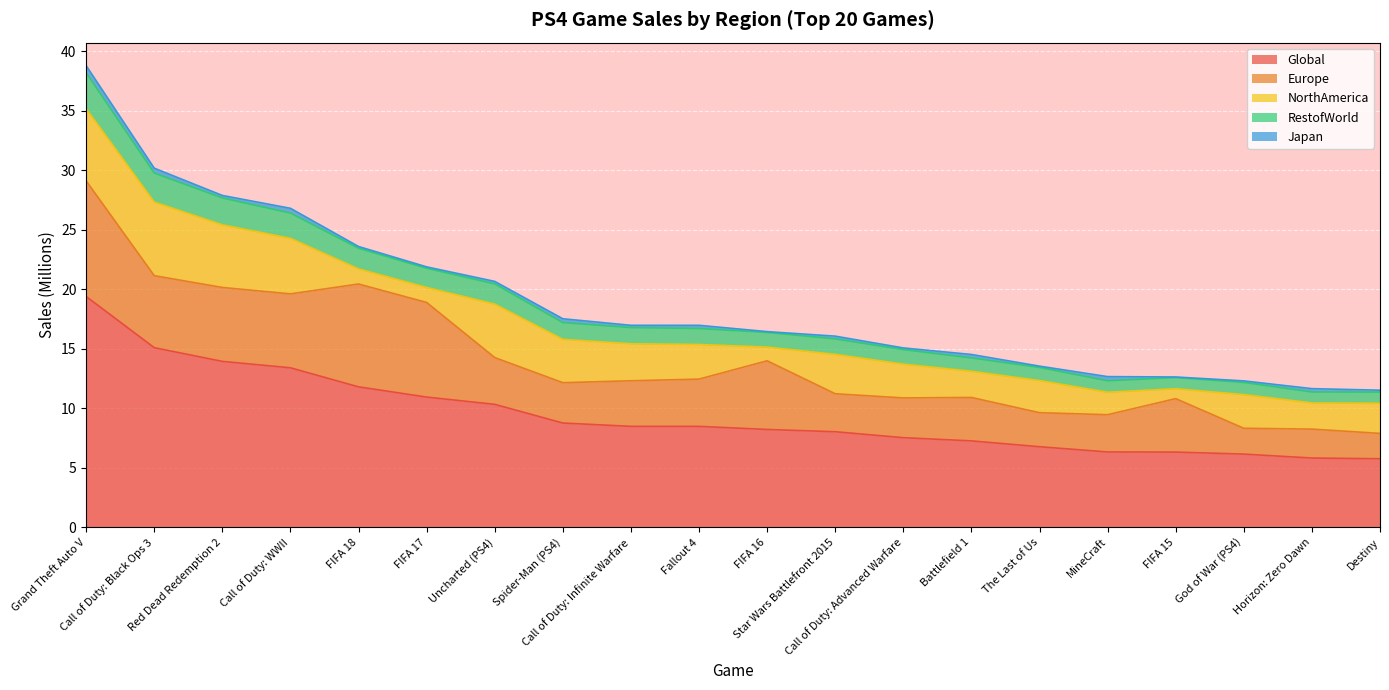

Reading left to right, what are all the values shown in this chart?

Global: Grand Theft Auto V=19.4	Call of Duty: Black Ops 3=15.1	Red Dead Redemption 2=13.9	Call of Duty: WWII=13.4	FIFA 18=11.8	FIFA 17=10.9	Uncharted (PS4)=10.3	Spider-Man (PS4)=8.8	Call of Duty: Infinite Warfare=8.5	Fallout 4=8.5	FIFA 16=8.2	Star Wars Battlefront 2015=8.0	Call of Duty: Advanced Warfare=7.5	Battlefield 1=7.3	The Last of Us=6.8	MineCraft=6.3	FIFA 15=6.3	God of War (PS4)=6.2	Horizon: Zero Dawn=5.8	Destiny=5.8
Europe: Grand Theft Auto V=9.7	Call of Duty: Black Ops 3=6.0	Red Dead Redemption 2=6.2	Call of Duty: WWII=6.2	FIFA 18=8.6	FIFA 17=8.0	Uncharted (PS4)=3.9	Spider-Man (PS4)=3.4	Call of Duty: Infinite Warfare=3.8	Fallout 4=4.0	FIFA 16=5.8	Star Wars Battlefront 2015=3.2	Call of Duty: Advanced Warfare=3.3	Battlefield 1=3.6	The Last of Us=2.9	MineCraft=3.1	FIFA 15=4.5	God of War (PS4)=2.2	Horizon: Zero Dawn=2.4	Destiny=2.1
NorthAmerica: Grand Theft Auto V=6.1	Call of Duty: Black Ops 3=6.2	Red Dead Redemption 2=5.3	Call of Duty: WWII=4.7	FIFA 18=1.3	FIFA 17=1.3	Uncharted (PS4)=4.5	Spider-Man (PS4)=3.6	Call of Duty: Infinite Warfare=3.1	Fallout 4=2.9	FIFA 16=1.1	Star Wars Battlefront 2015=3.3	Call of Duty: Advanced Warfare=2.8	Battlefield 1=2.2	The Last of Us=2.7	MineCraft=1.9	FIFA 15=0.8	God of War (PS4)=2.8	Horizon: Zero Dawn=2.2	Destiny=2.5
RestofWorld: Grand Theft Auto V=3.0	Call of Duty: Black Ops 3=2.4	Red Dead Redemption 2=2.3	Call of Duty: WWII=2.1	FIFA 18=1.7	FIFA 17=1.6	Uncharted (PS4)=1.7	Spider-Man (PS4)=1.4	Call of Duty: Infinite Warfare=1.4	Fallout 4=1.3	FIFA 16=1.2	Star Wars Battlefront 2015=1.3	Call of Duty: Advanced Warfare=1.2	Battlefield 1=1.1	The Last of Us=1.1	MineCraft=1.0	FIFA 15=0.9	God of War (PS4)=1.0	Horizon: Zero Dawn=0.9	Destiny=0.9
Japan: Grand Theft Auto V=0.6	Call of Duty: Black Ops 3=0.4	Red Dead Redemption 2=0.2	Call of Duty: WWII=0.4	FIFA 18=0.1	FIFA 17=0.1	Uncharted (PS4)=0.2	Spider-Man (PS4)=0.3	Call of Duty: Infinite Warfare=0.2	Fallout 4=0.3	FIFA 16=0.1	Star Wars Battlefront 2015=0.2	Call of Duty: Advanced Warfare=0.1	Battlefield 1=0.3	The Last of Us=0.1	MineCraft=0.3	FIFA 15=0.1	God of War (PS4)=0.1	Horizon: Zero Dawn=0.3	Destiny=0.2